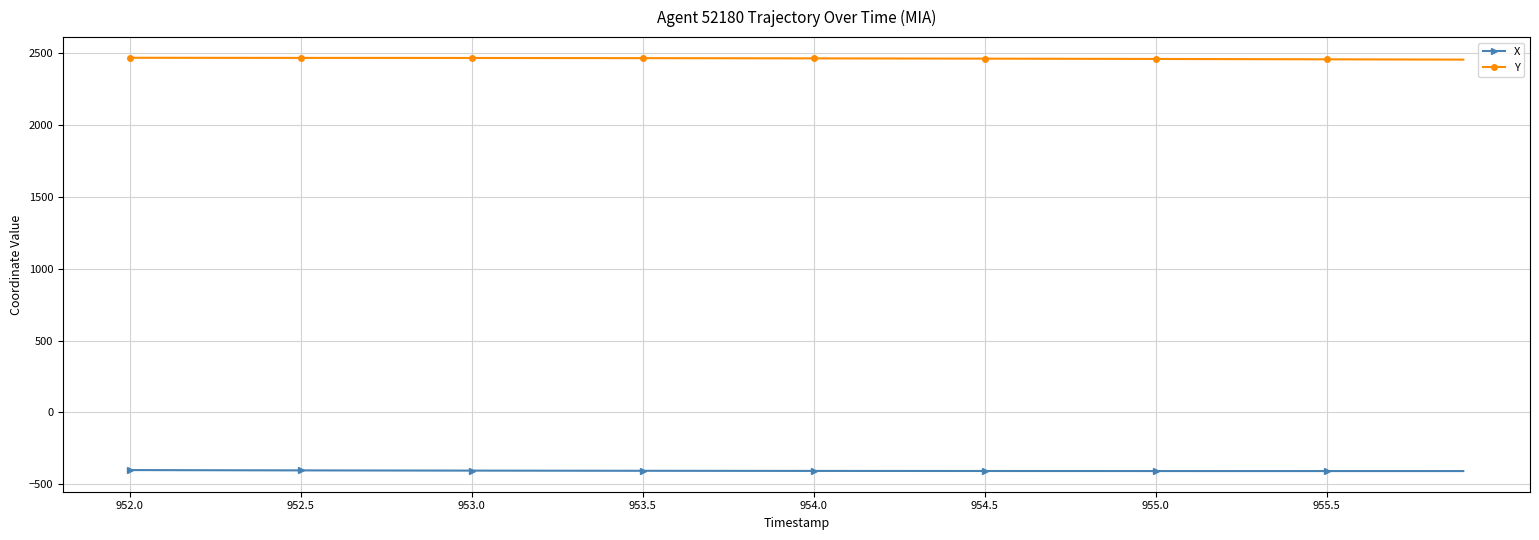

What are all the series names shown in the legend?

X, Y